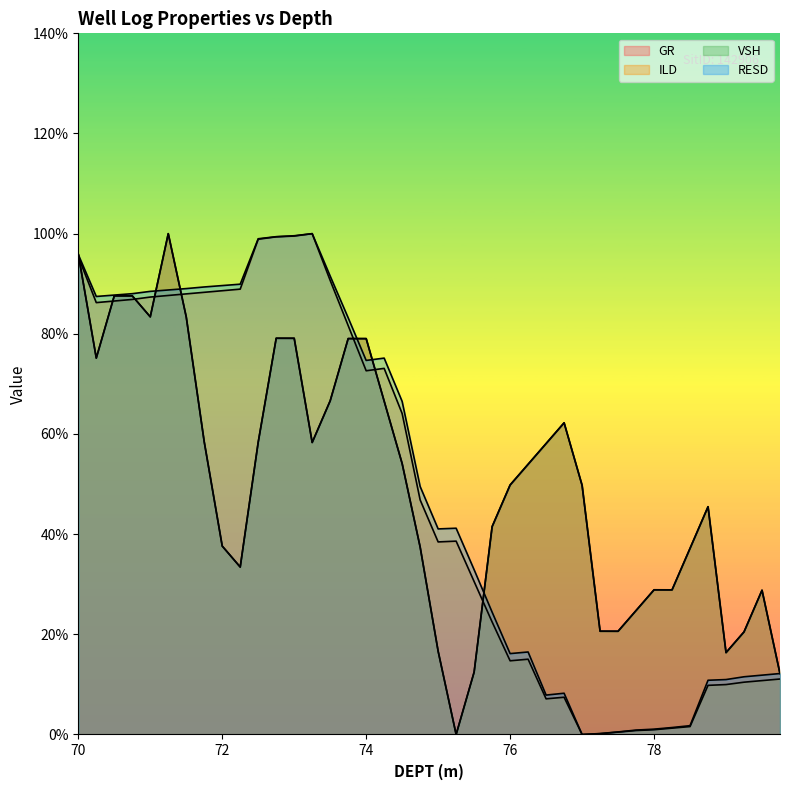

Which series changed the most between 70.25 and 75.25?

VSH